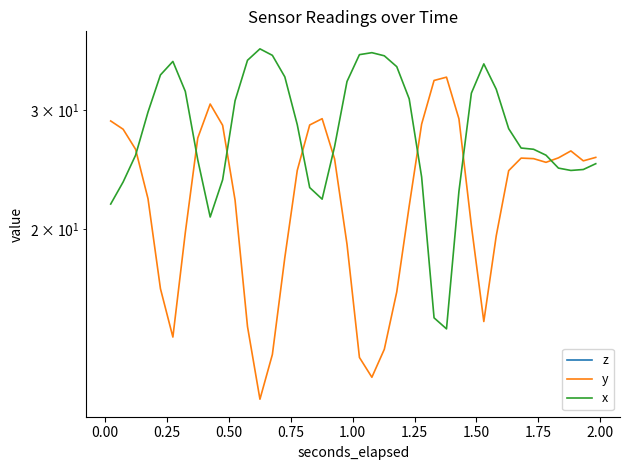

Rank the series by their maximum value, from lowest to highest.

z, y, x